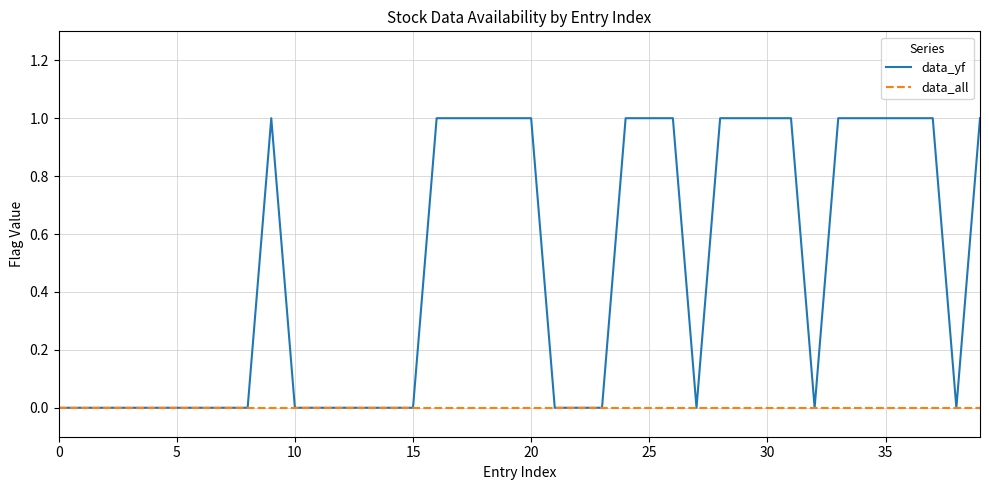

What is the sum of all data_yf values?

19